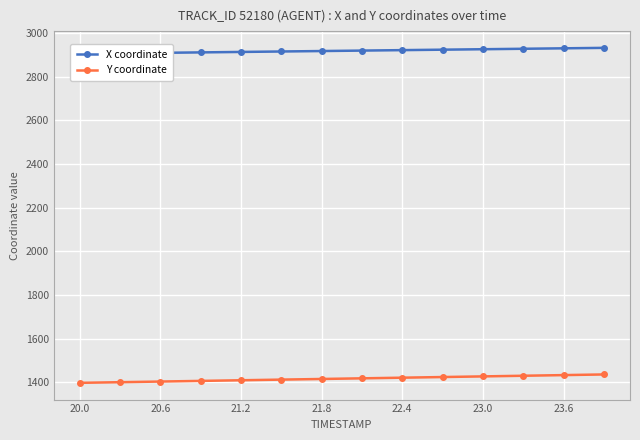

Rank the series at 21.8 from highest to lowest value.

X coordinate, Y coordinate